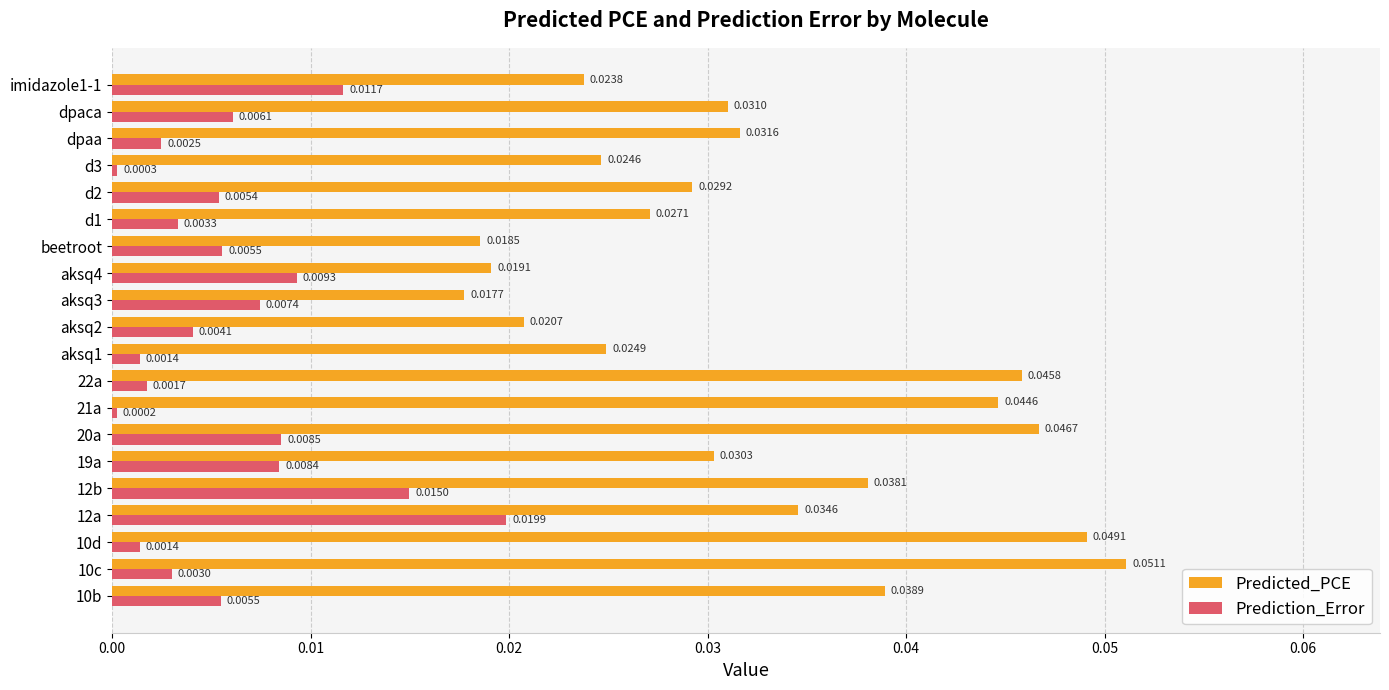

List the series in order of their overall mean, lowest first.

Prediction_Error, Predicted_PCE